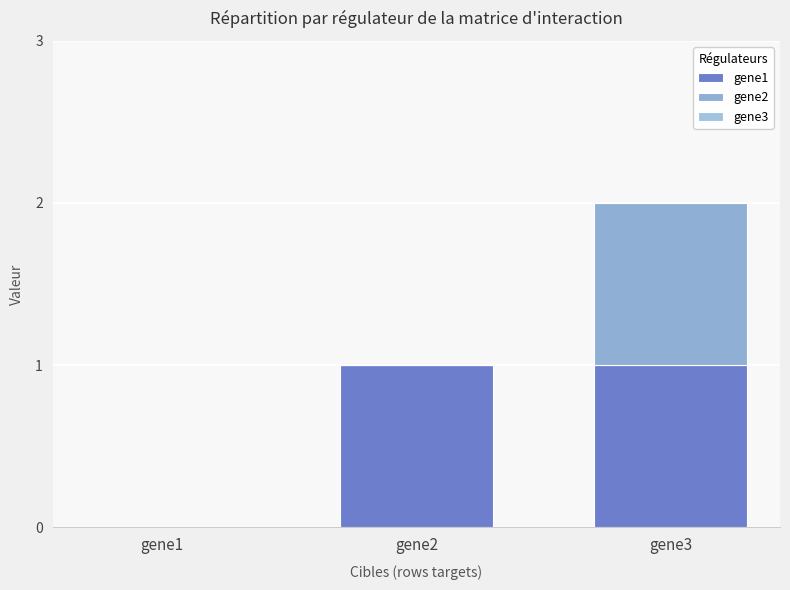

Does the chart contain stacked bars?

Yes